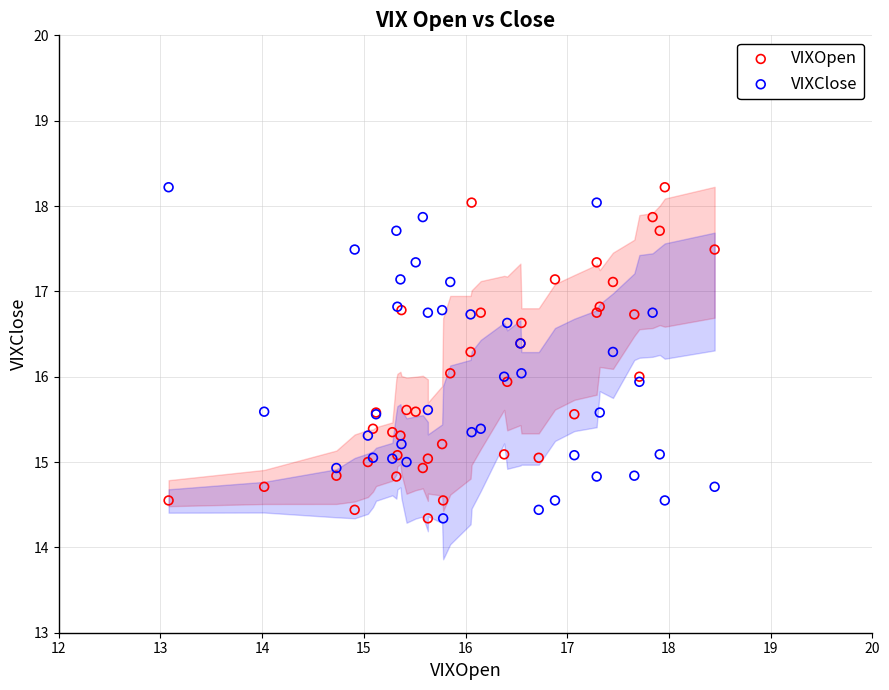

What is the X range (max minus min) for the scatter plot?

5.4